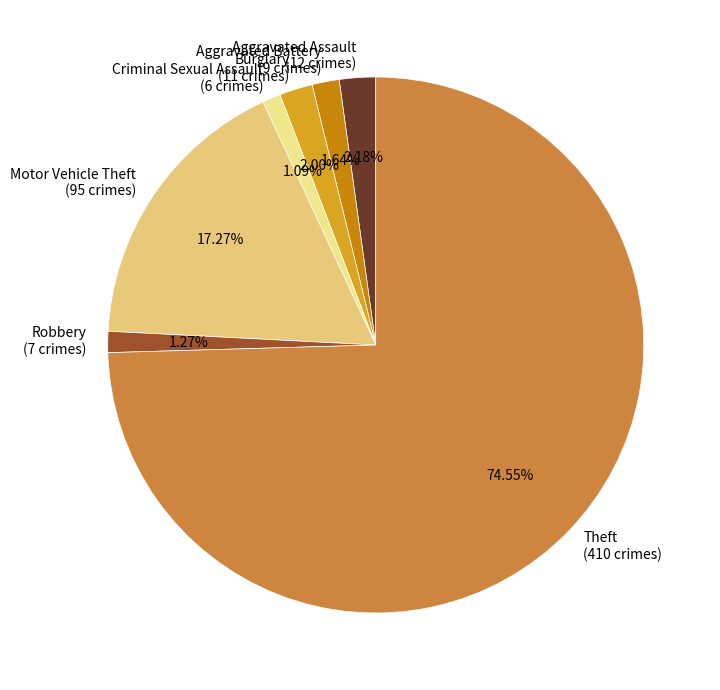

Which has a higher value, Motor Vehicle Theft (95 crimes) or Aggravated Assault (12 crimes)?

Motor Vehicle Theft (95 crimes)